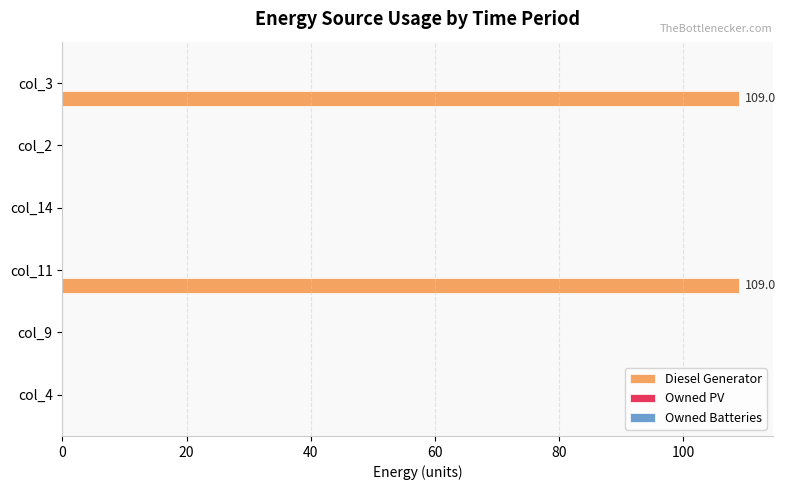

Reading bottom to top, transcribe all the data shown in this chart.

col_4=0.0	col_9=0.0	col_11=109.0	col_14=0.0	col_2=0.0	col_3=109.0